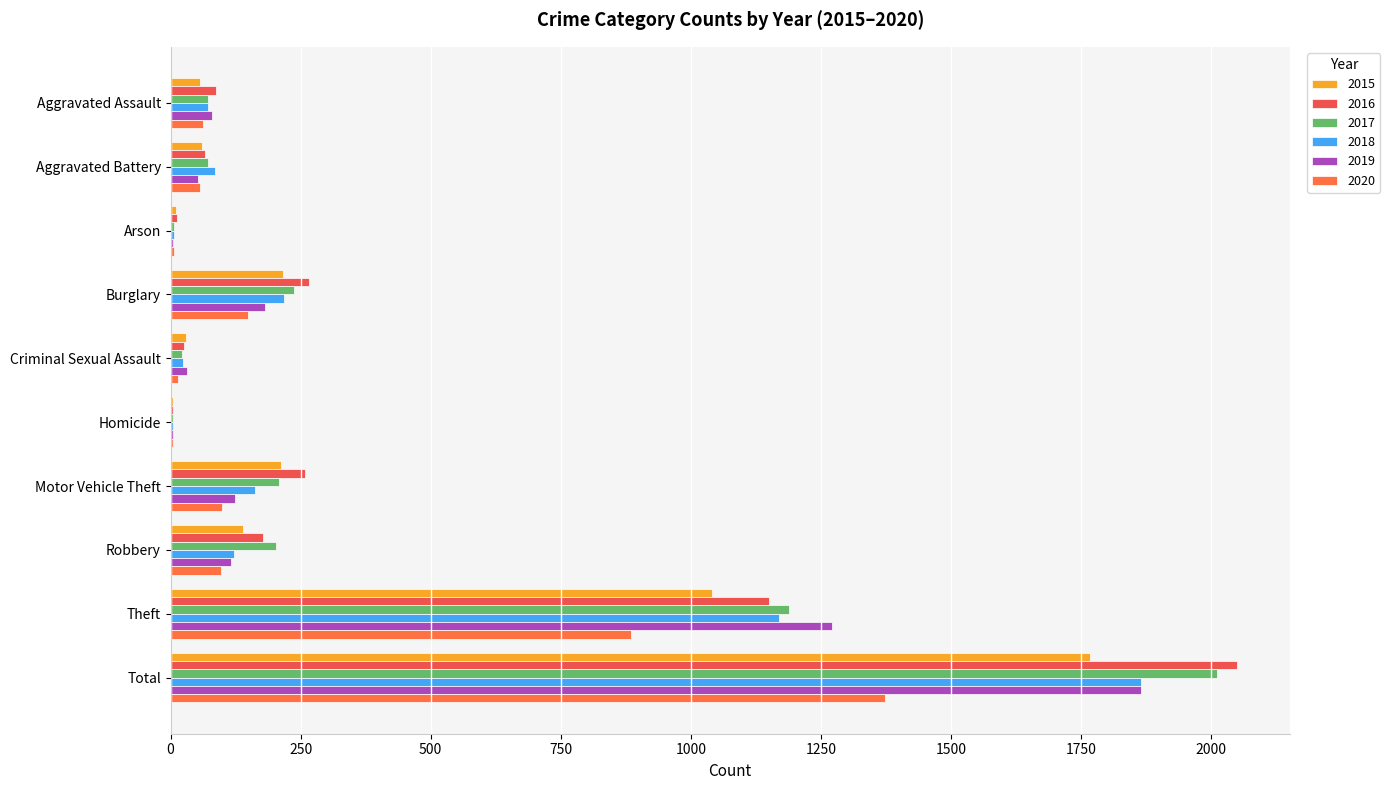

At how many categories does at least one series exceed 1883?

1